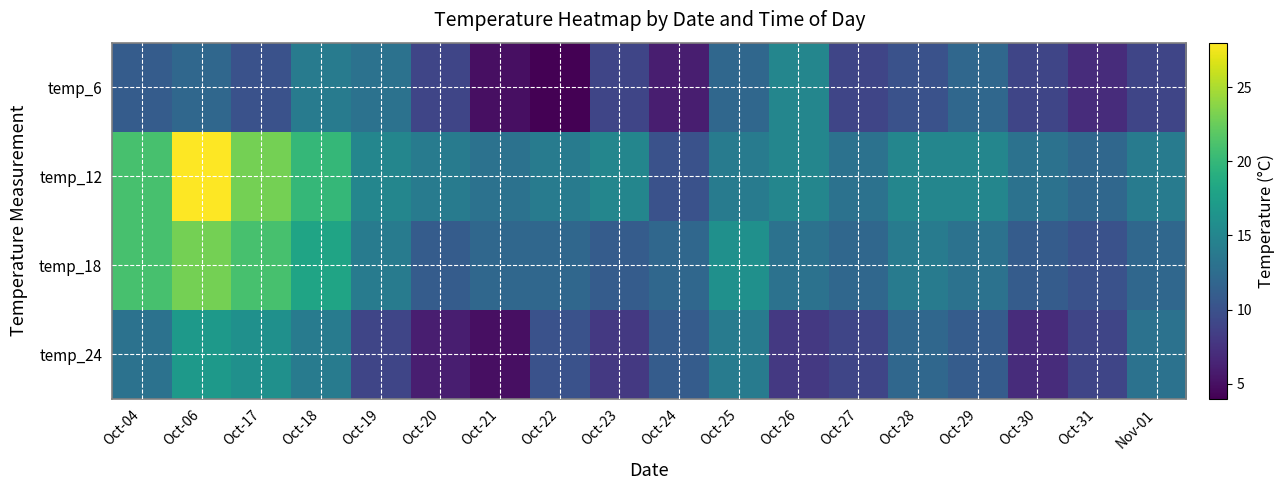

Reading left to right, what are all the values shown in this chart?

temp_6: Oct-04=11	Oct-06=12	Oct-17=10	Oct-18=14	Oct-19=13	Oct-20=9	Oct-21=5	Oct-22=4	Oct-23=9	Oct-24=6	Oct-25=12	Oct-26=15	Oct-27=9	Oct-28=10	Oct-29=12	Oct-30=9	Oct-31=7	Nov-01=9
temp_12: Oct-04=21	Oct-06=28	Oct-17=23	Oct-18=20	Oct-19=15	Oct-20=14	Oct-21=13	Oct-22=14	Oct-23=15	Oct-24=10	Oct-25=14	Oct-26=15	Oct-27=13	Oct-28=15	Oct-29=15	Oct-30=13	Oct-31=12	Nov-01=14
temp_18: Oct-04=21	Oct-06=23	Oct-17=21	Oct-18=18	Oct-19=14	Oct-20=11	Oct-21=12	Oct-22=12	Oct-23=11	Oct-24=12	Oct-25=16	Oct-26=13	Oct-27=12	Oct-28=14	Oct-29=13	Oct-30=11	Oct-31=10	Nov-01=12
temp_24: Oct-04=13	Oct-06=17	Oct-17=16	Oct-18=14	Oct-19=9	Oct-20=6	Oct-21=5	Oct-22=10	Oct-23=8	Oct-24=11	Oct-25=14	Oct-26=8	Oct-27=9	Oct-28=12	Oct-29=11	Oct-30=7	Oct-31=9	Nov-01=13